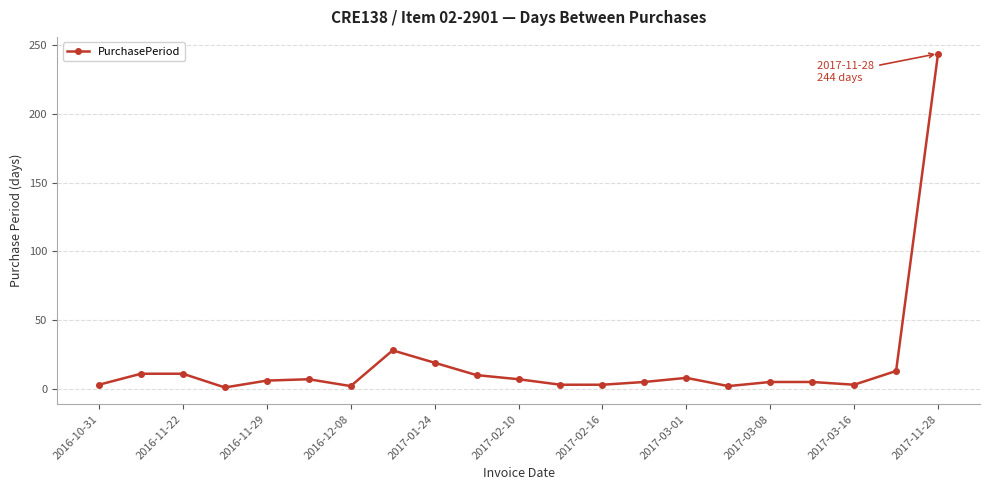

How many lines are shown in the chart?

1